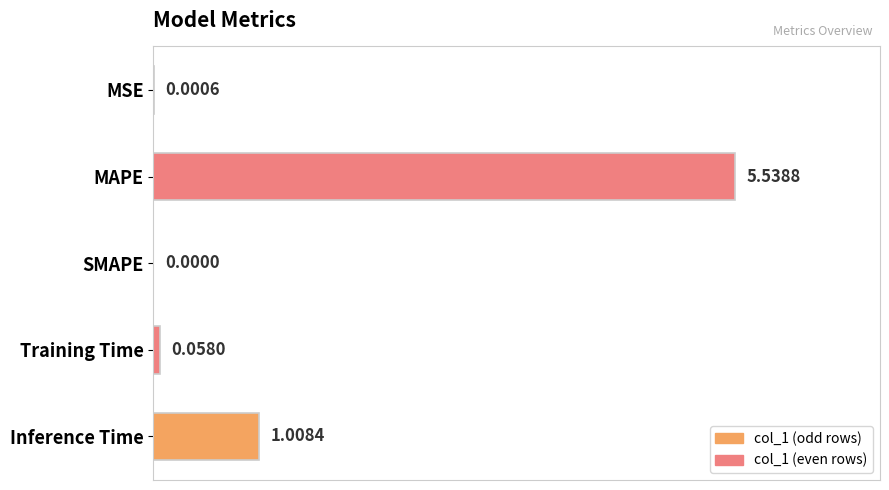

Which label corresponds to the largest value in the chart?

MAPE